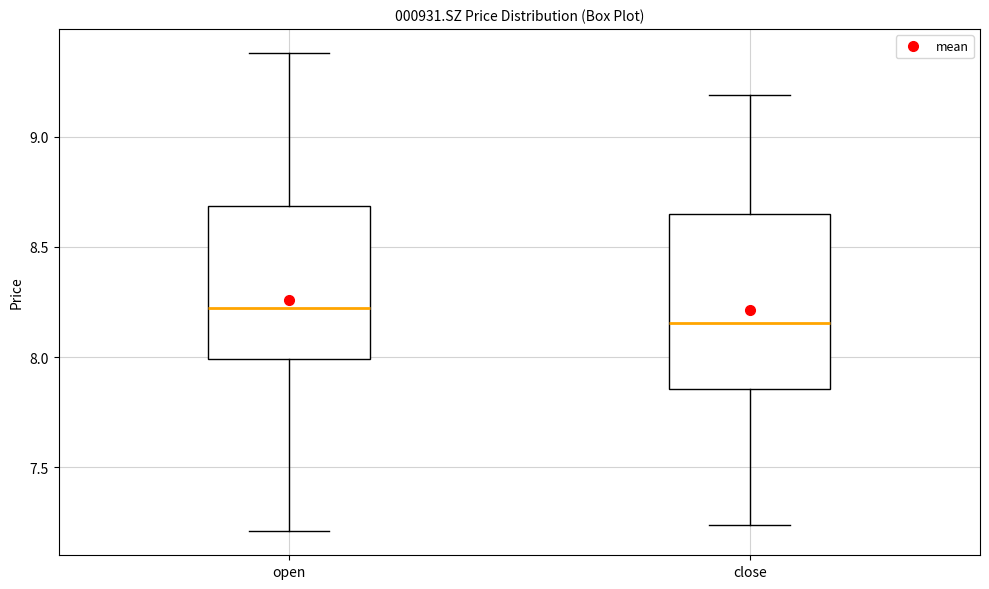

Which box has the lowest median line?

close